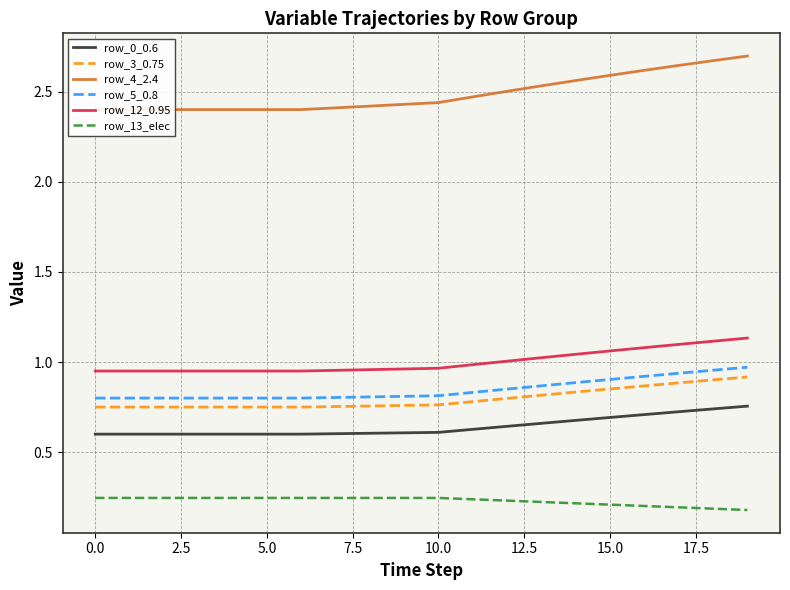

True or false: row_0_0.6 and row_12_0.95 cross at least once.

False